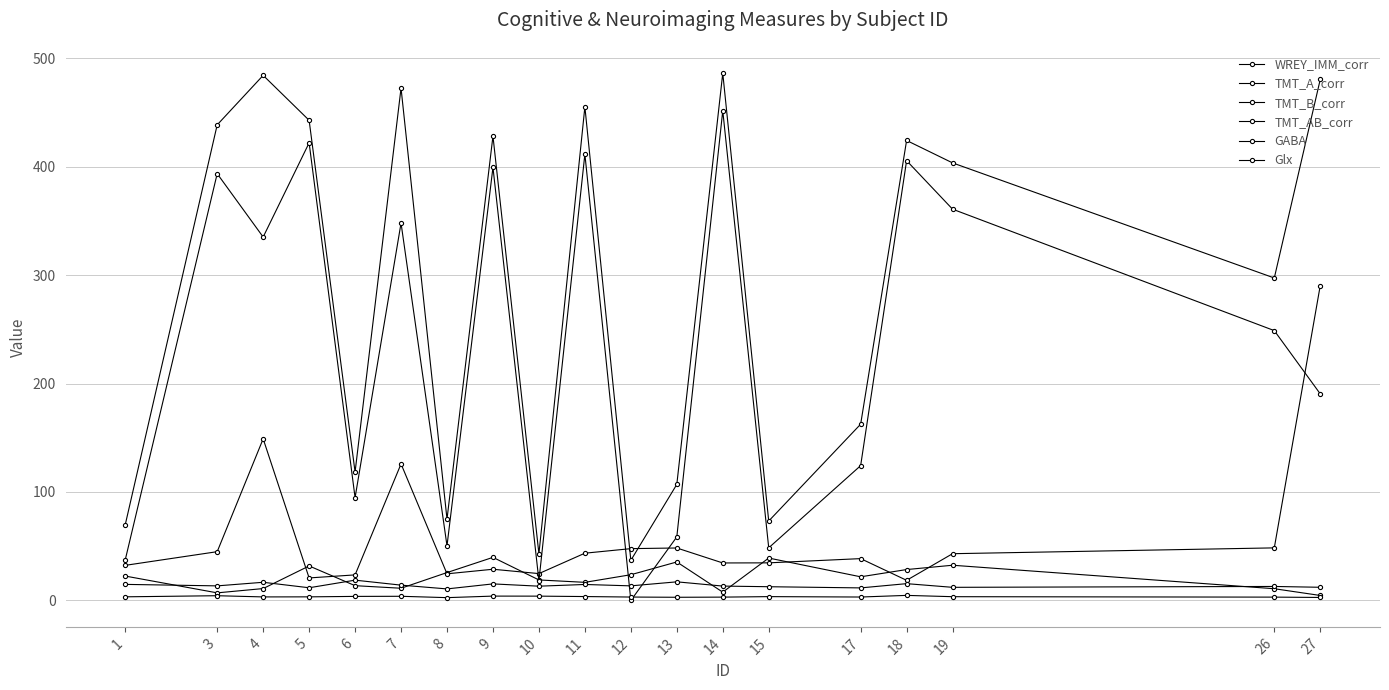

Is it true that TMT_A_corr equals 20.8 at 5?

True